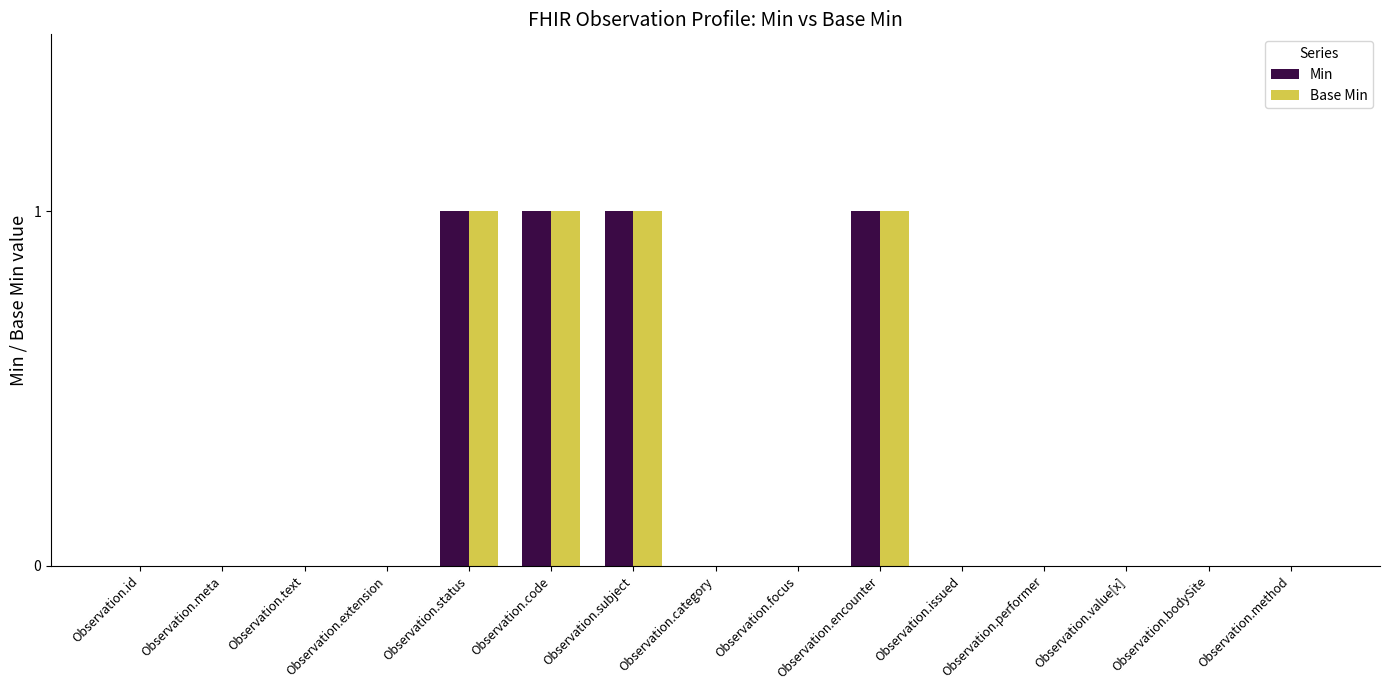

Count the Min values in the range 0 to 1.

15